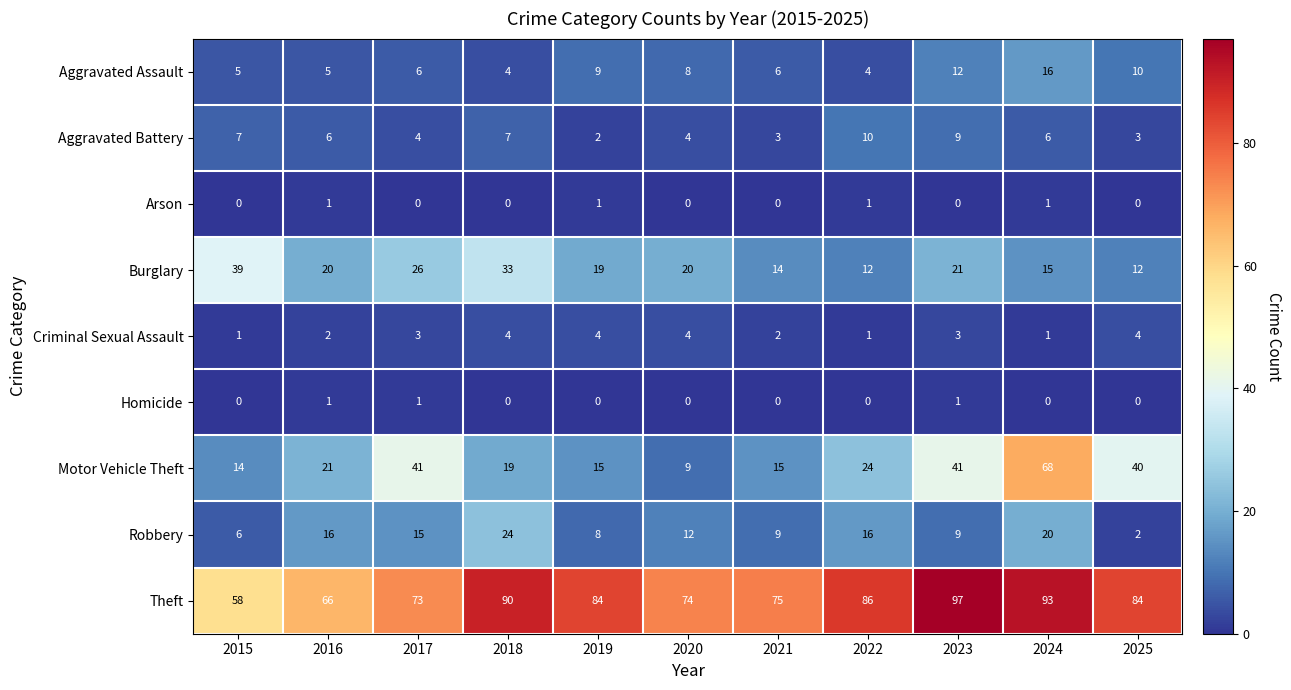

Which series has the largest range (max minus min)?

Motor Vehicle Theft